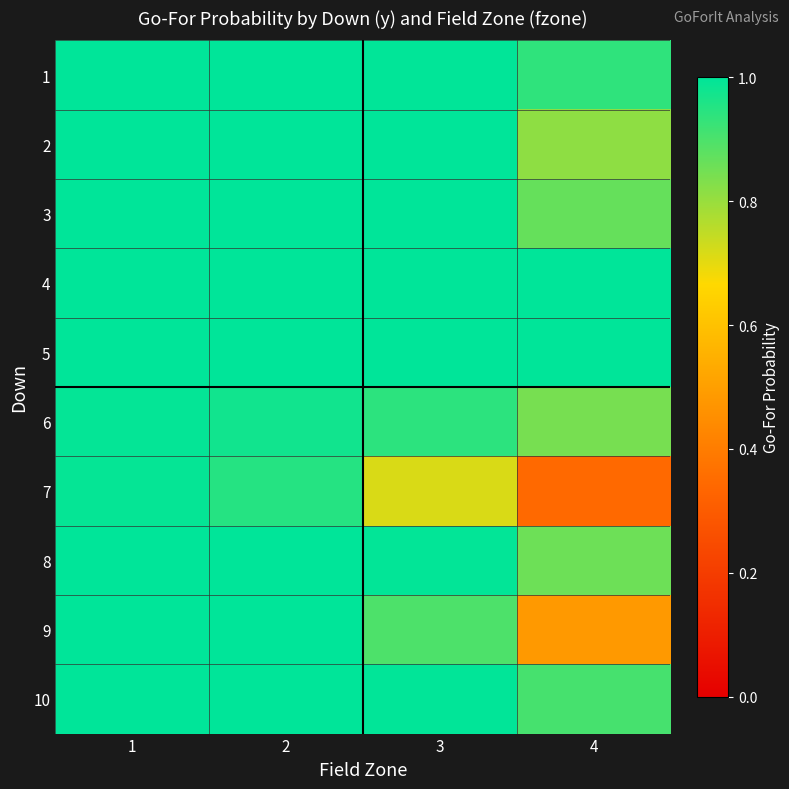

List the series in order of their peak value, highest first.

1, 2, 3, 4, 5, 8, 9, 10, 6, 7